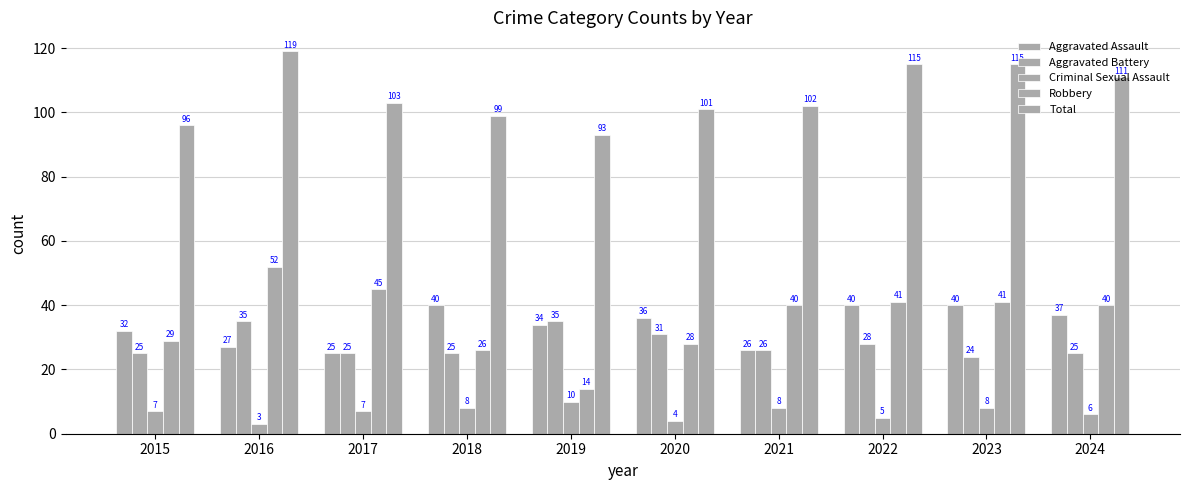

Are the bars grouped side by side (vs. stacked)?

Yes